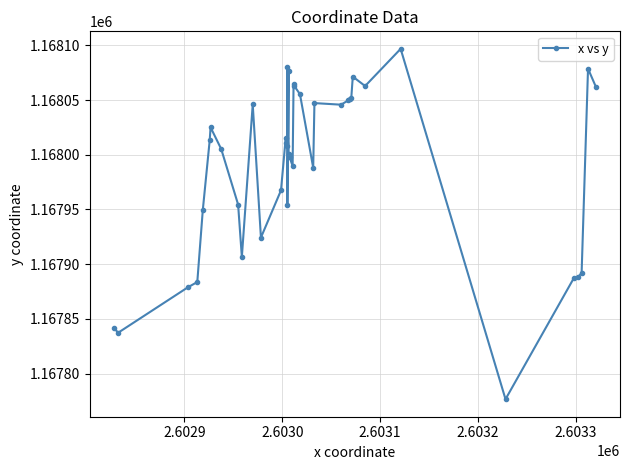

True or false: there are more than 0 points higher than both neighbors.

True